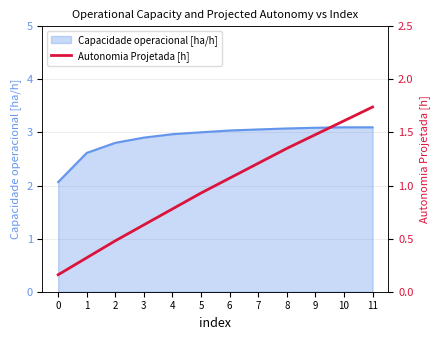

How many lines are shown in the chart?

1